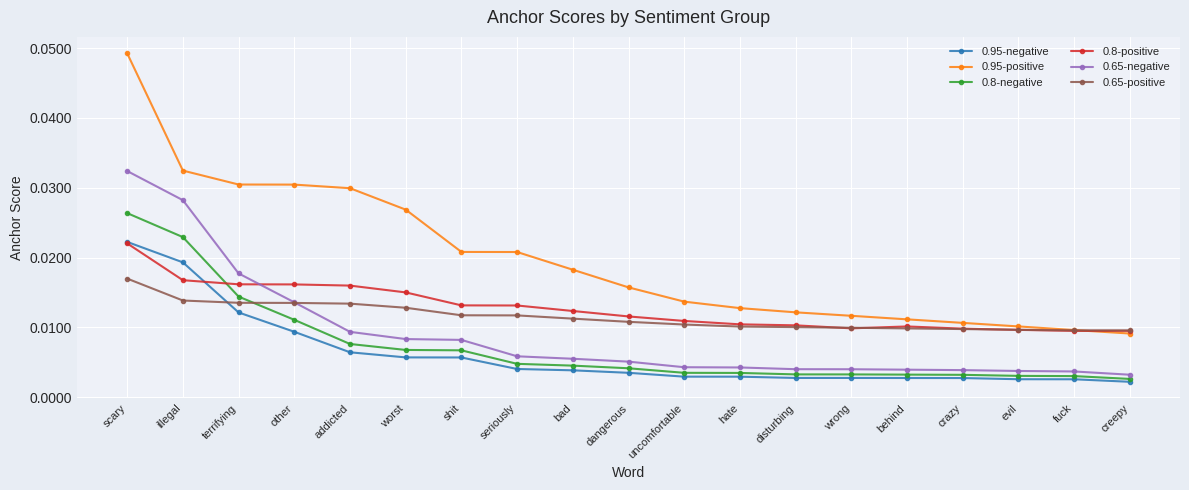

True or false: 0.65-negative and 0.95-positive cross at least once.

False